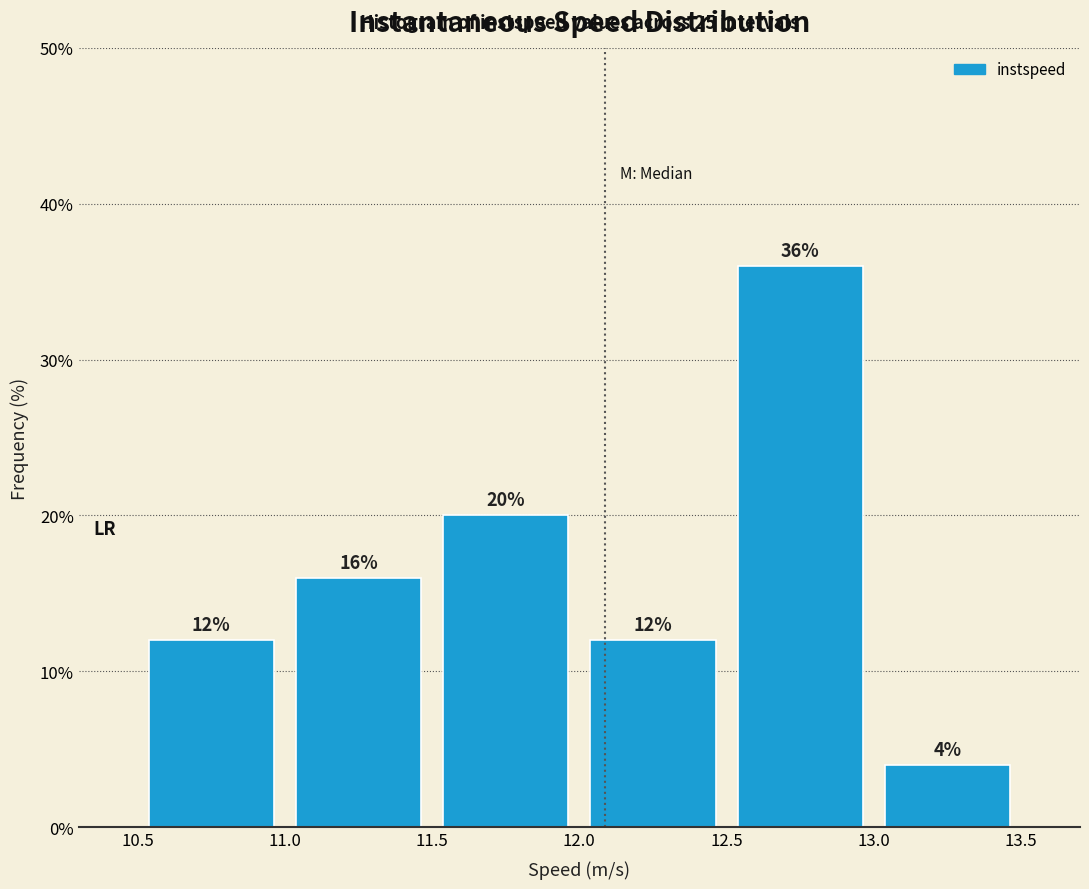

Reading left to right, list every bar in this chart as the range it spans on the x-axis followed by its height.

10.5 to 11.0: 12
11.0 to 11.5: 16
11.5 to 12.0: 20
12.0 to 12.5: 12
12.5 to 13.0: 36
13.0 to 13.5: 4